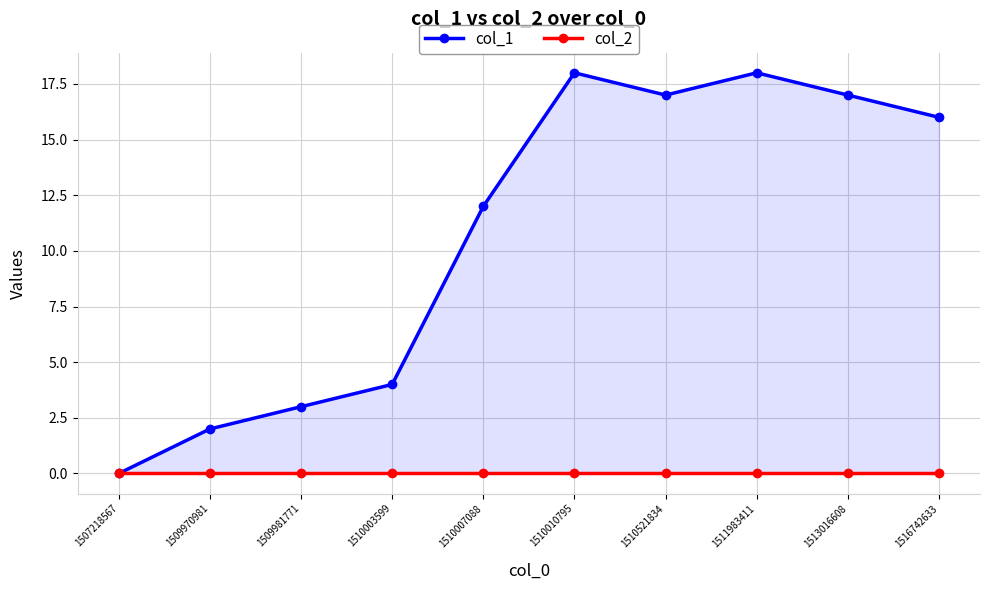

What is the value of the col_1 point at the 7th from the left?

17